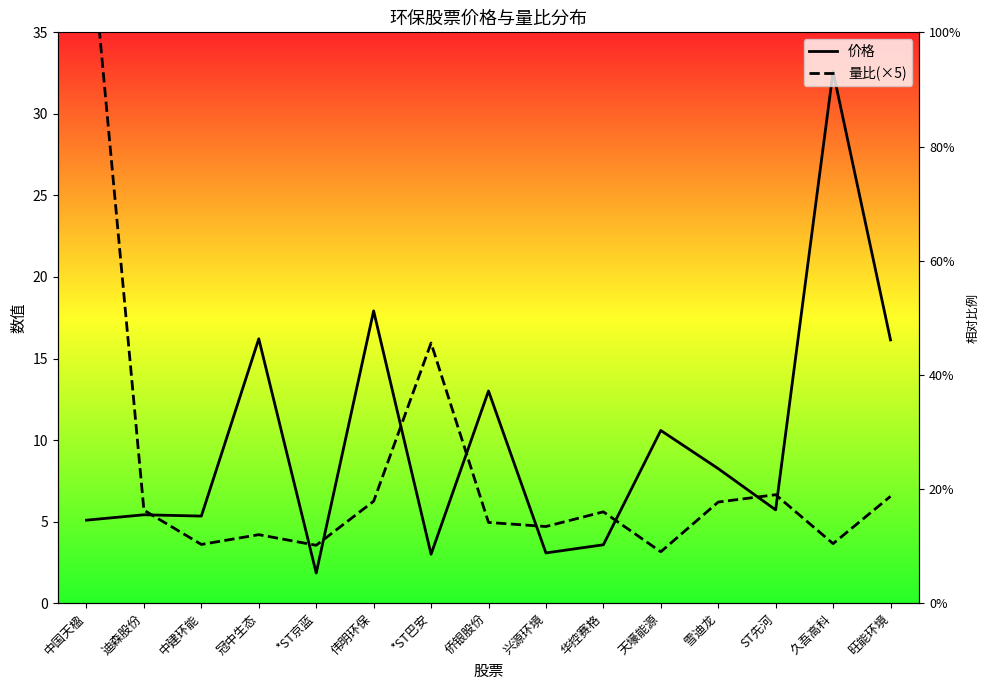

What value does the 价格 series have at 雪迪龙?

8.2